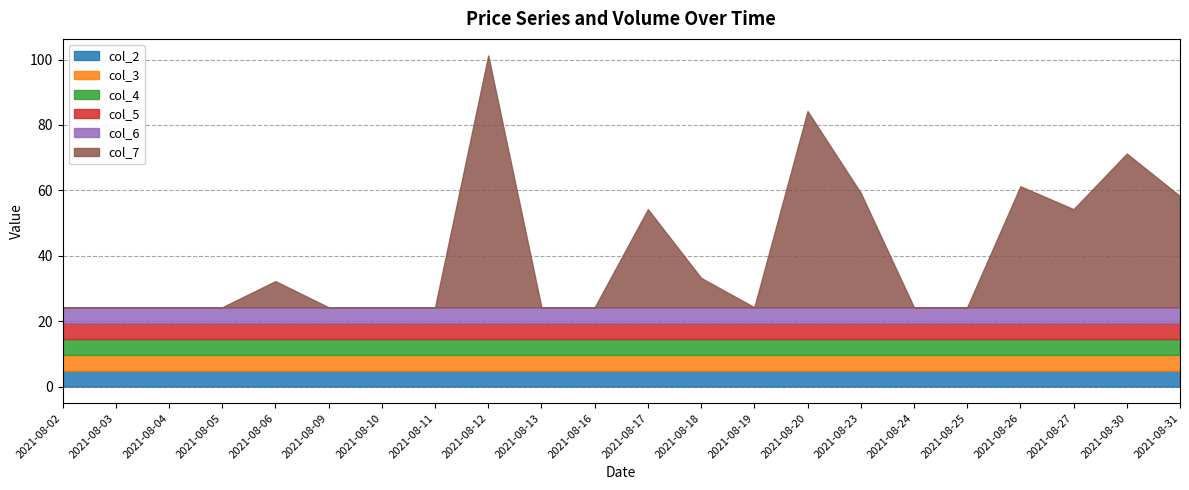

Is it true that col_6 equals 4.9 at 2021-08-23?

True